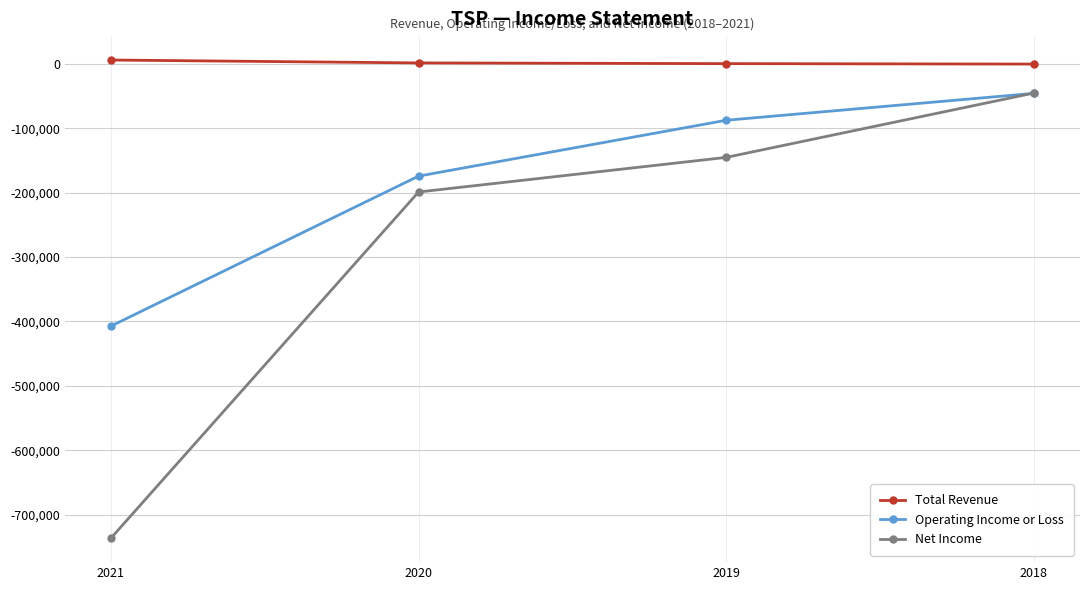

At which category is the sum across all series the highest?

2018